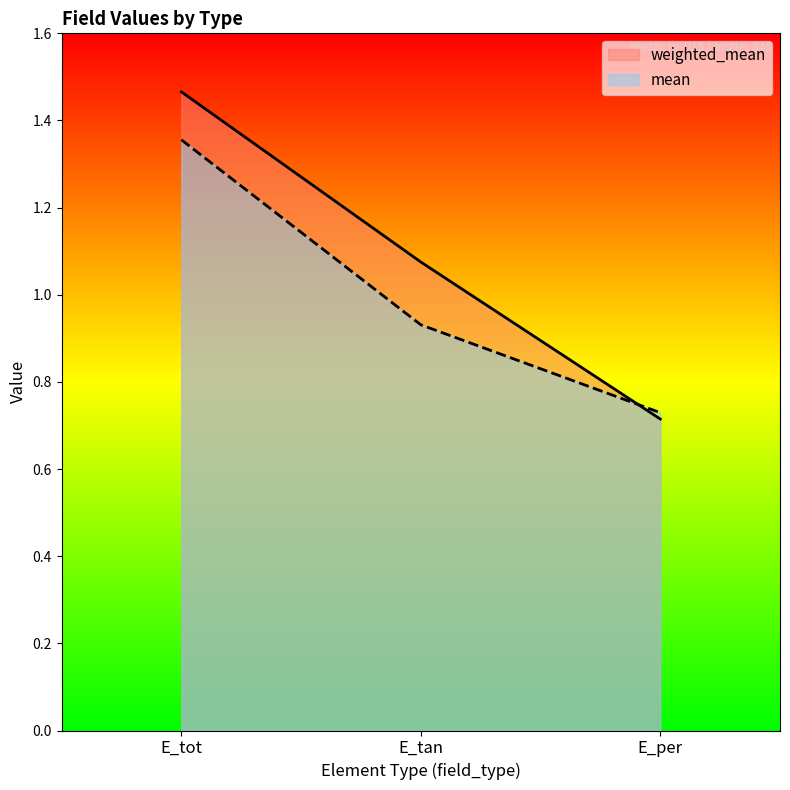

At E_tan, list the series in order from largest to smallest.

weighted_mean, mean